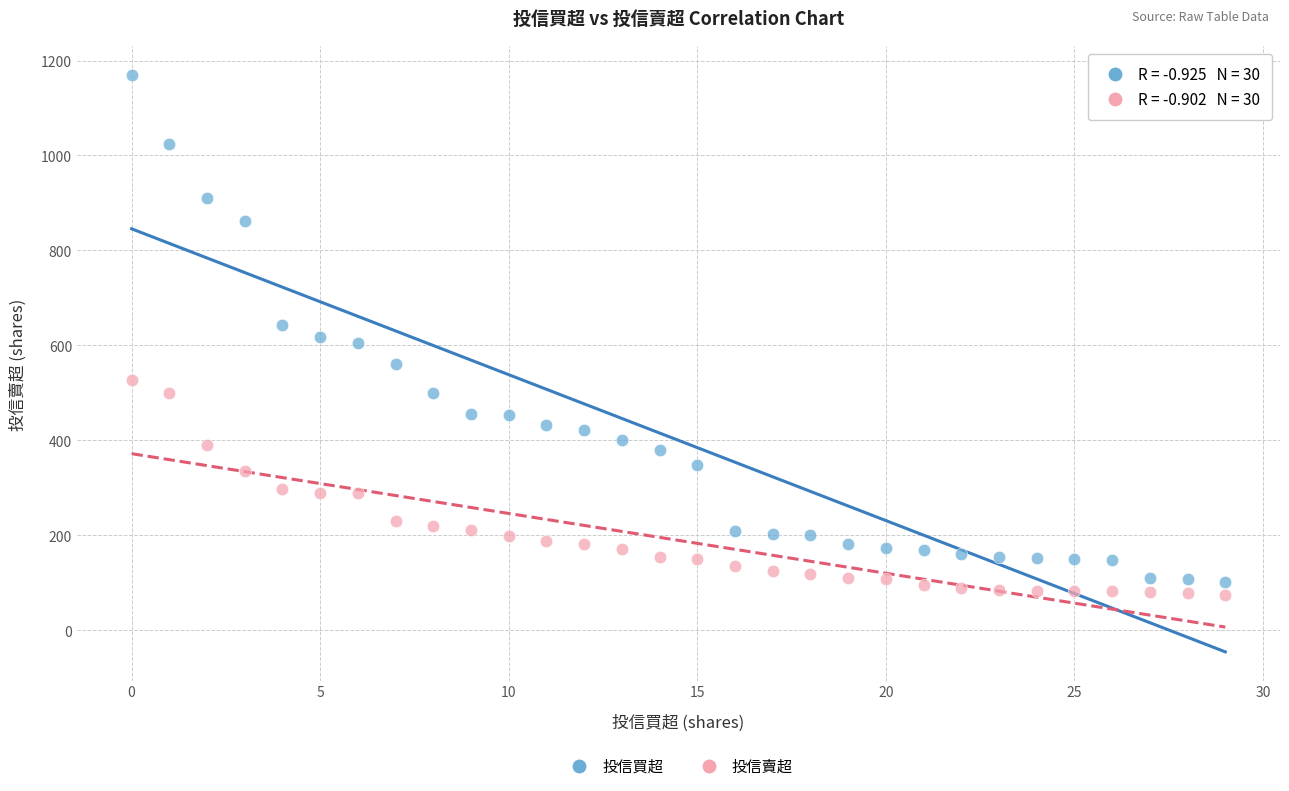

Which series reaches the minimum Y coordinate?

投信賣超